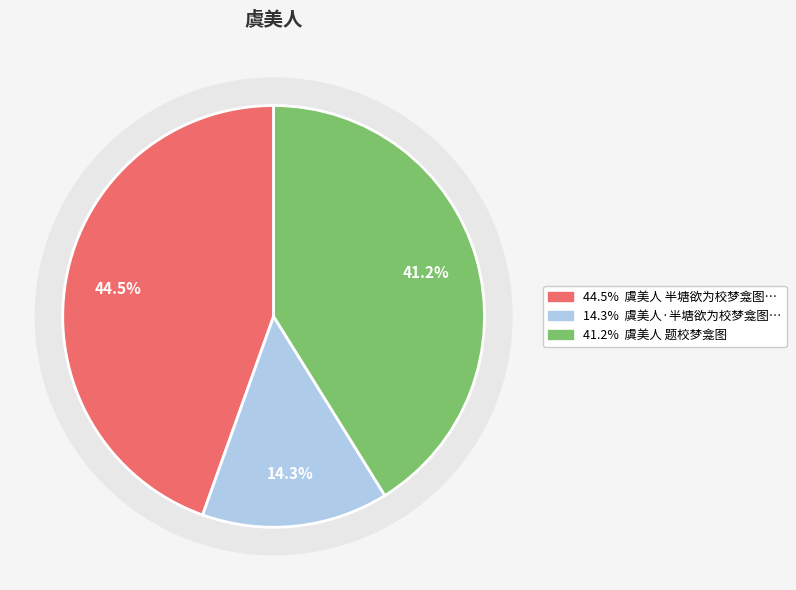

Does 虞美人  题校梦龛图 account for over 50% of the chart?

No